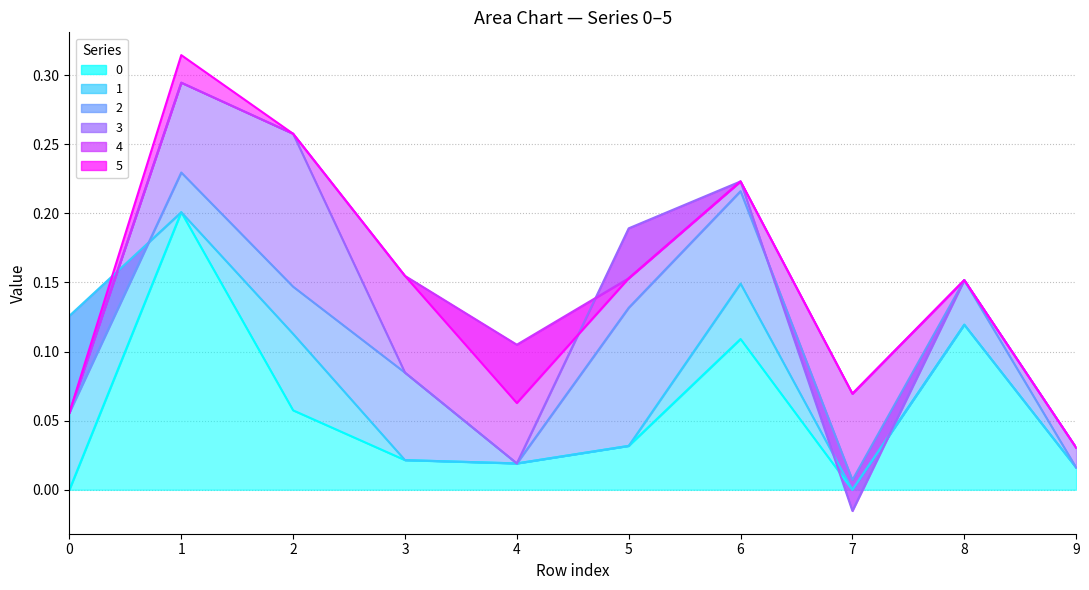

What is the difference between the highest and lowest values at 6?

0.1